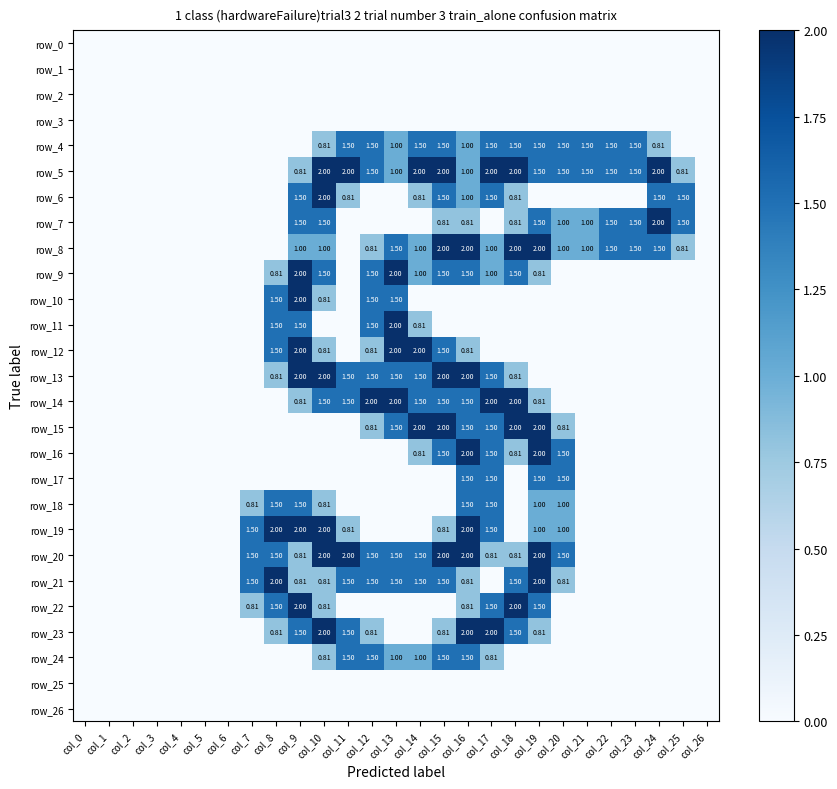

What is the difference between the second highest and minimum values in the row_20 series?

2.0